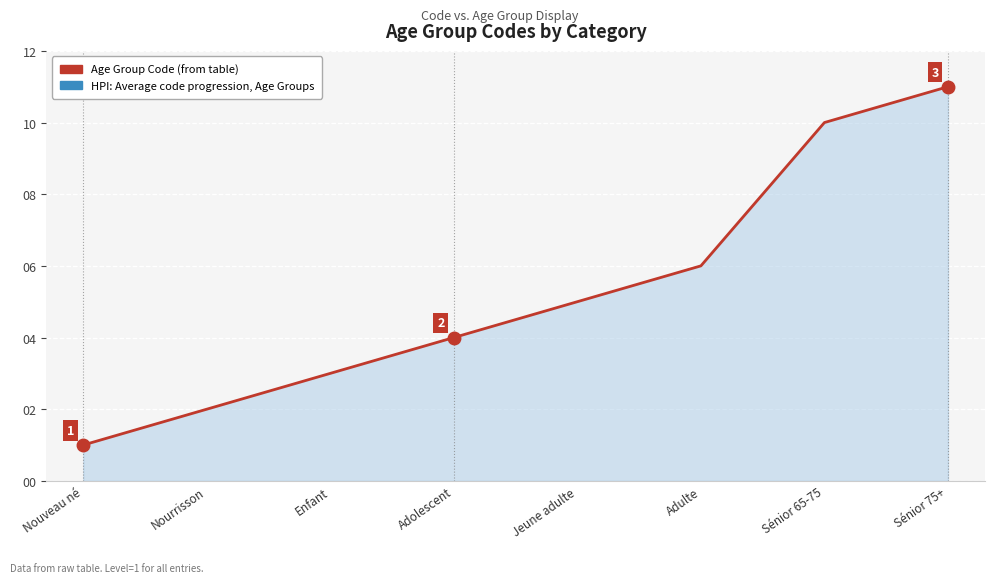

List the labels in order of value, largest first.

Sénior 75+, Sénior 65-75, Adulte, Jeune adulte, Adolescent, Enfant, Nourrisson, Nouveau né